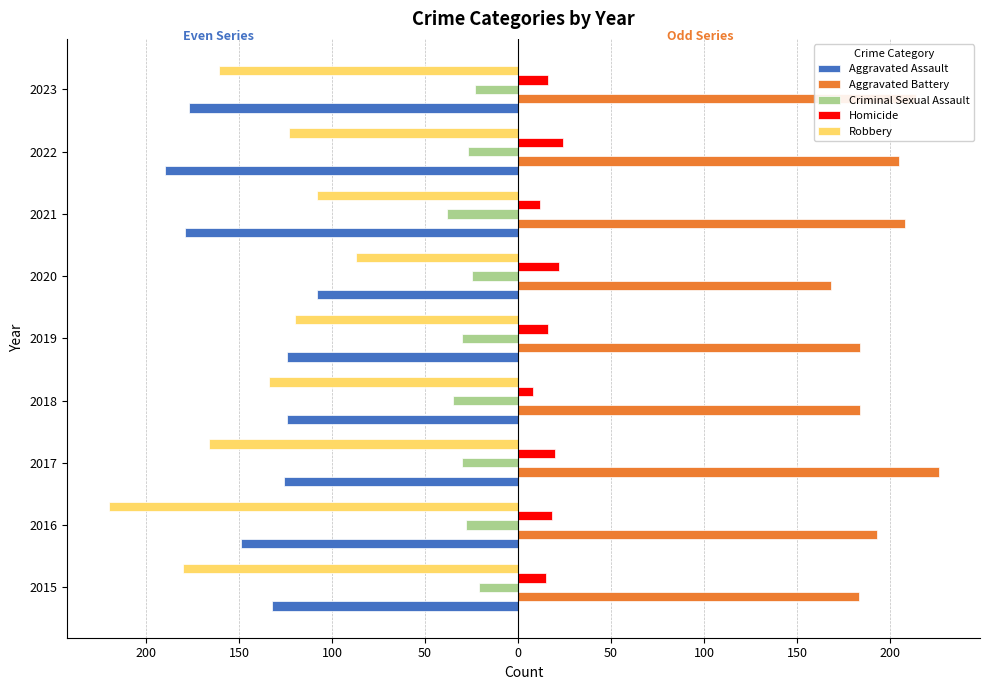

Reading left to right, transcribe all the data shown in this chart.

Aggravated Assault: -132	-149	-126	-124	-124	-108	-179	-190	-177
Aggravated Battery: 183	193	226	184	184	168	208	205	214
Criminal Sexual Assault: -21	-28	-30	-35	-30	-25	-38	-27	-23
Homicide: 15	18	20	8	16	22	12	24	16
Robbery: -180	-220	-166	-134	-120	-87	-108	-123	-161